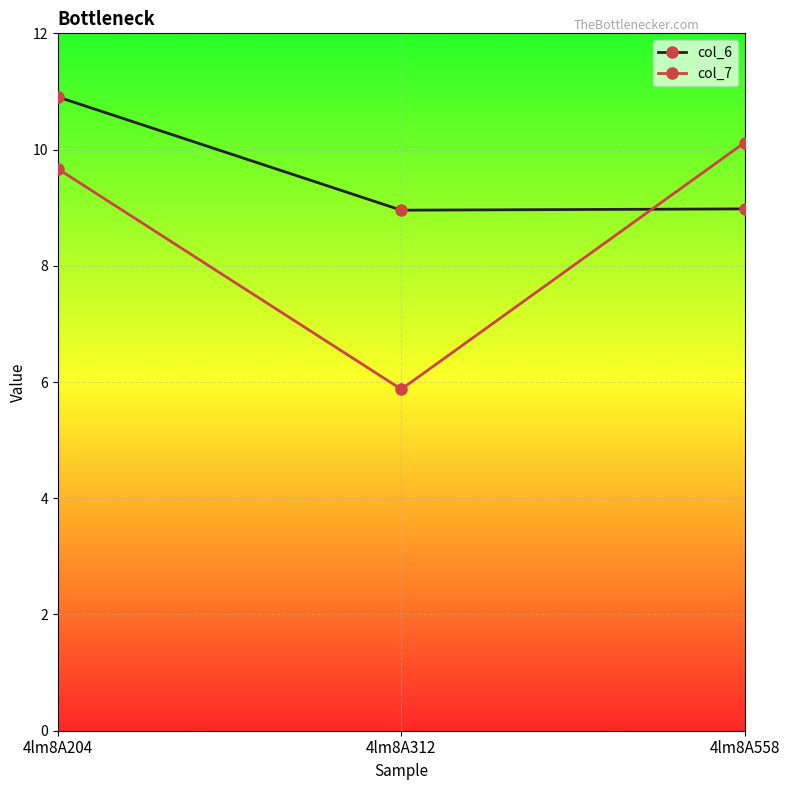

List the series in order of their peak value, highest first.

col_6, col_7